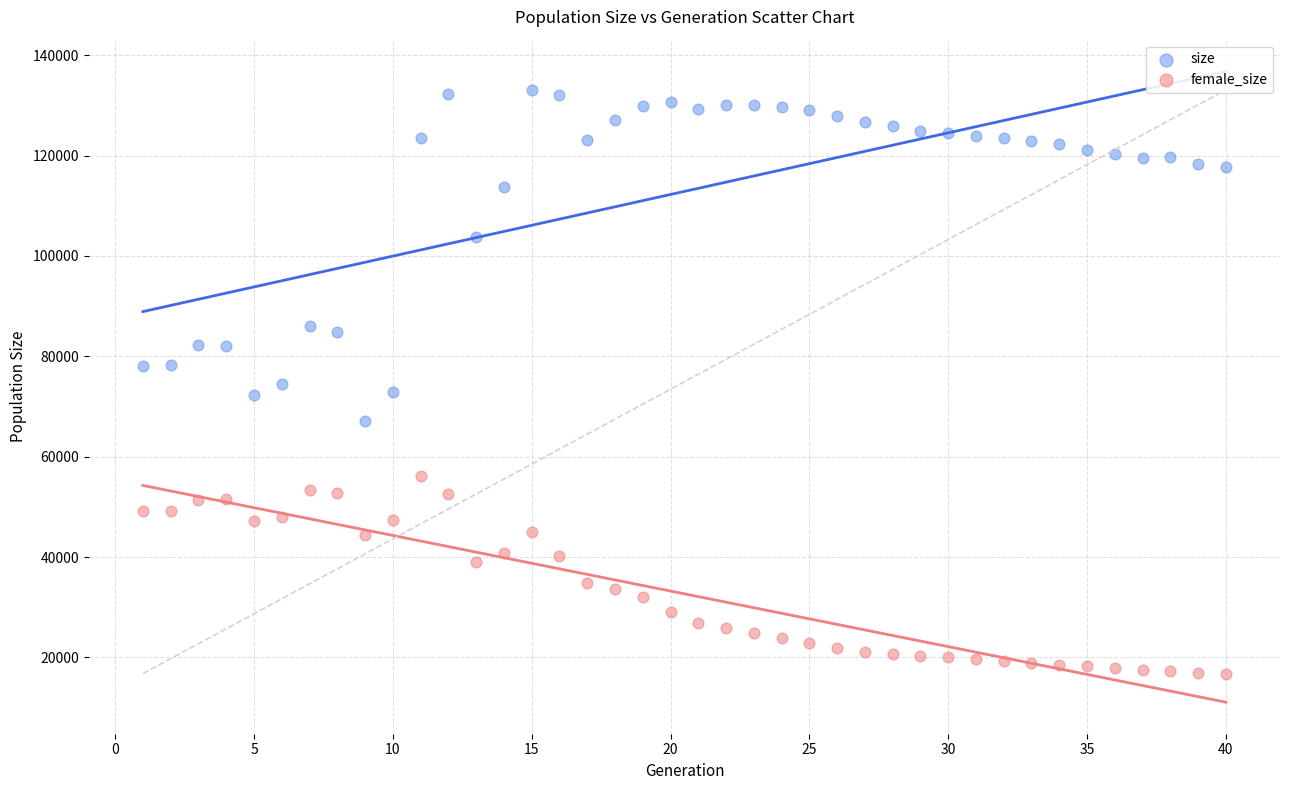

What is the X range (max minus min) for the scatter plot?

39